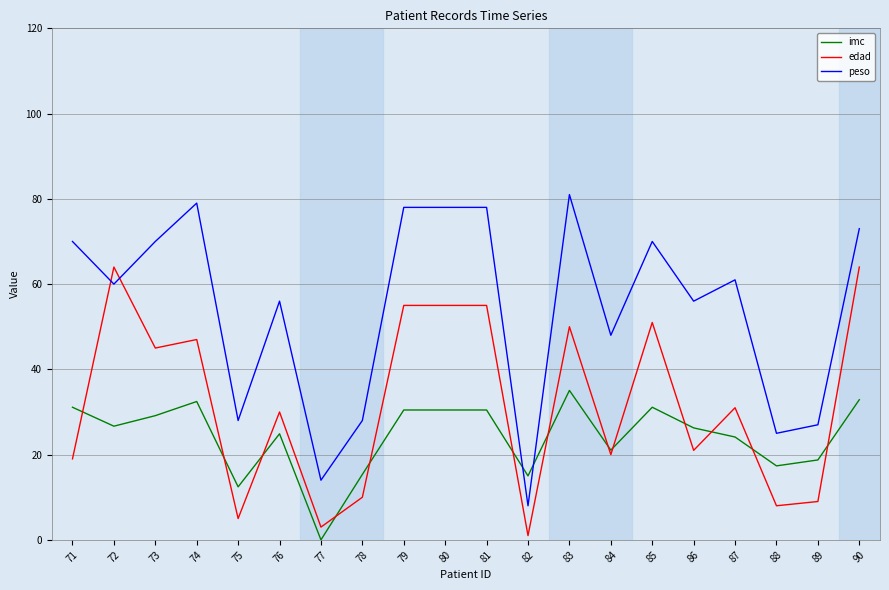

What is the average value of the imc series?

24.3